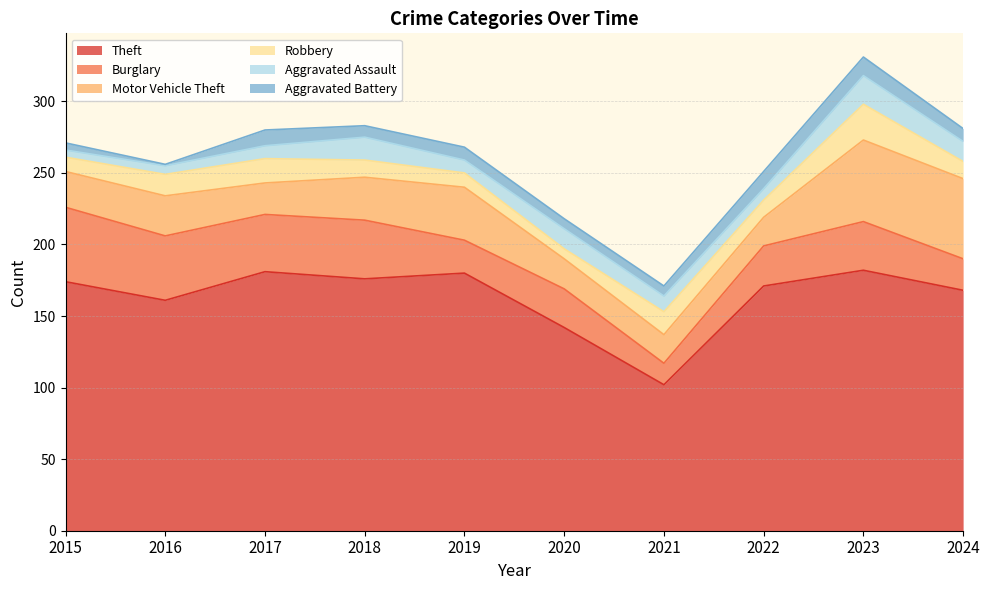

At which category does the chart reach its minimum across all series?

2016